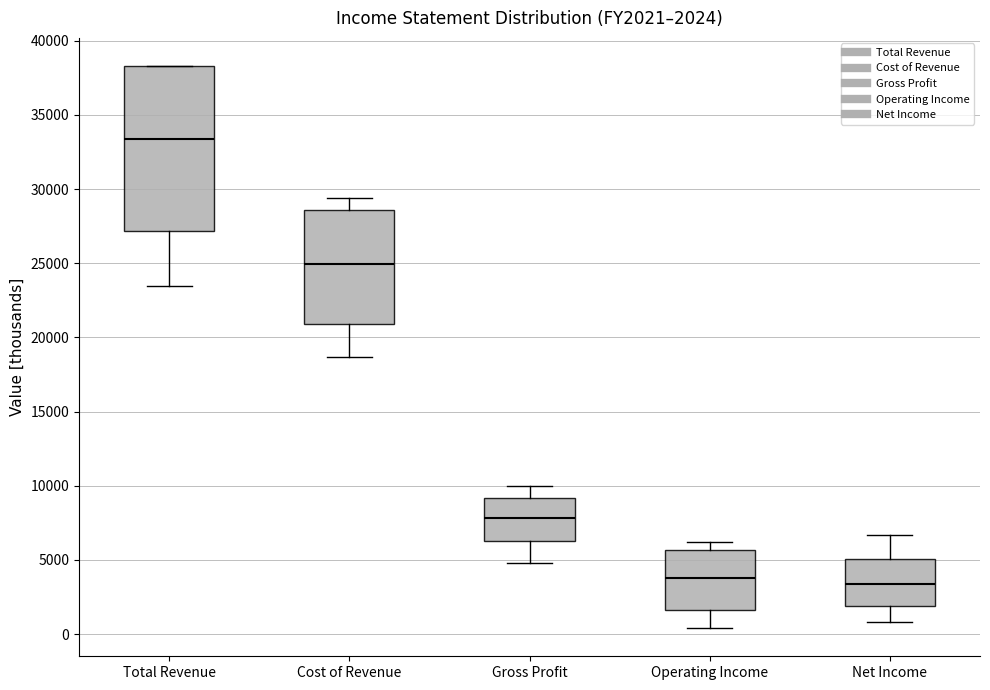

Comparing the boxes themselves (not the whiskers), which one is the tallest?

Total Revenue